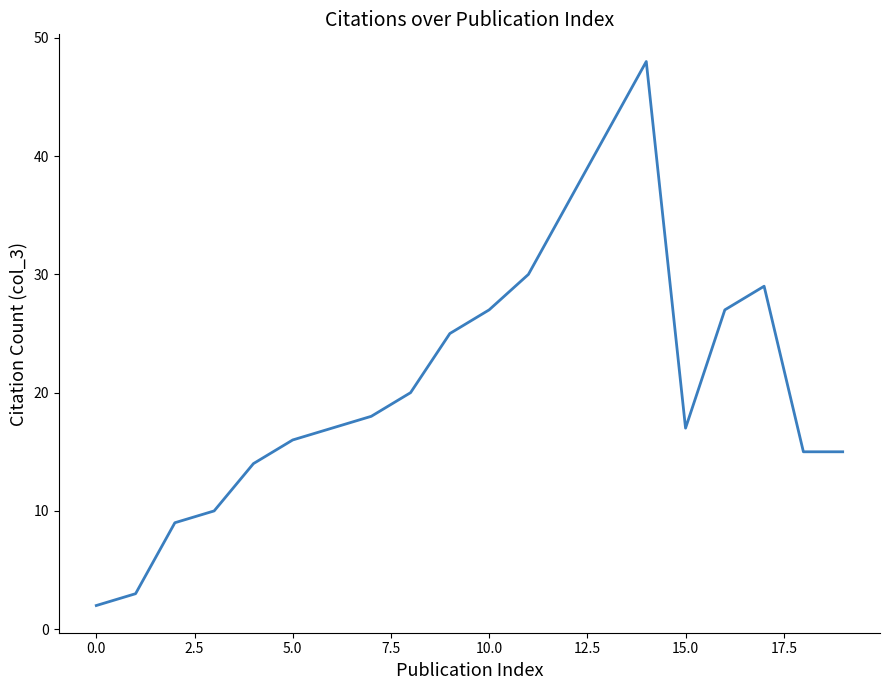

What is the greatest value displayed?

48